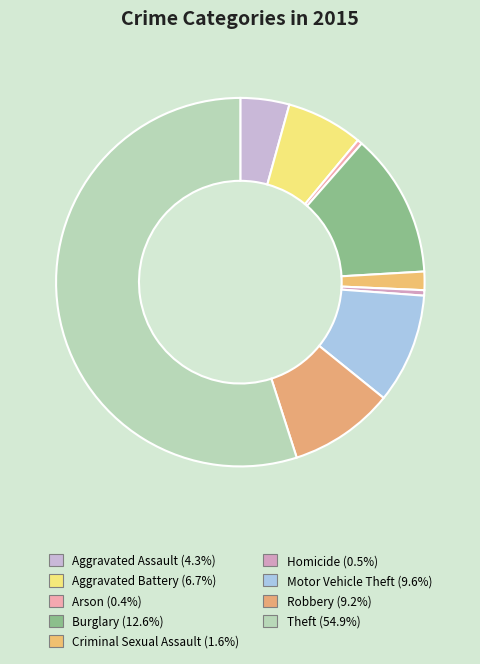

Is the sum of Motor Vehicle Theft and Homicide greater than half?

No